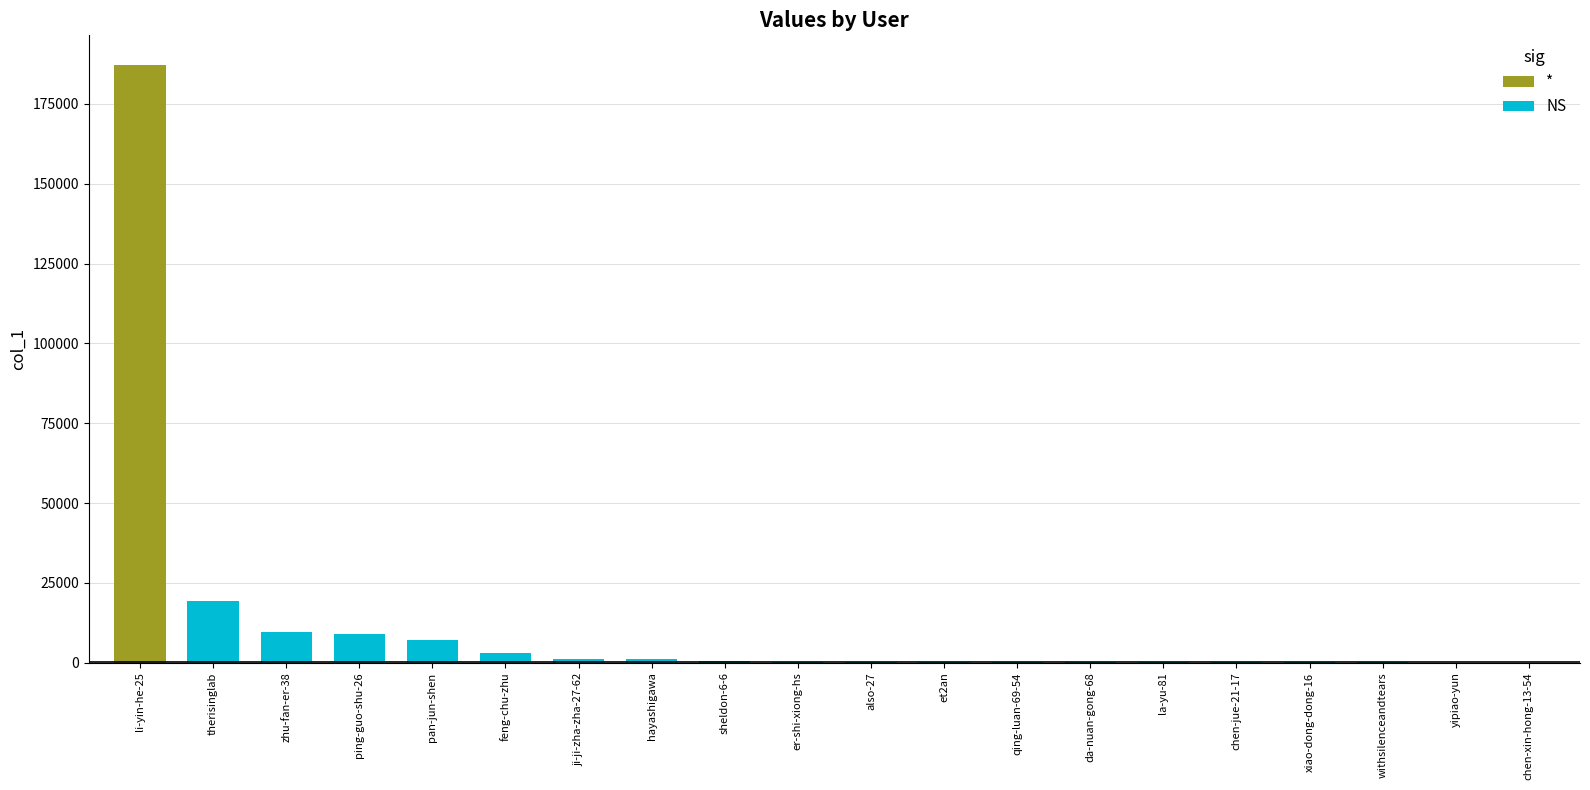

Read the value at da-nuan-gong-68, to the nearest 100.

100